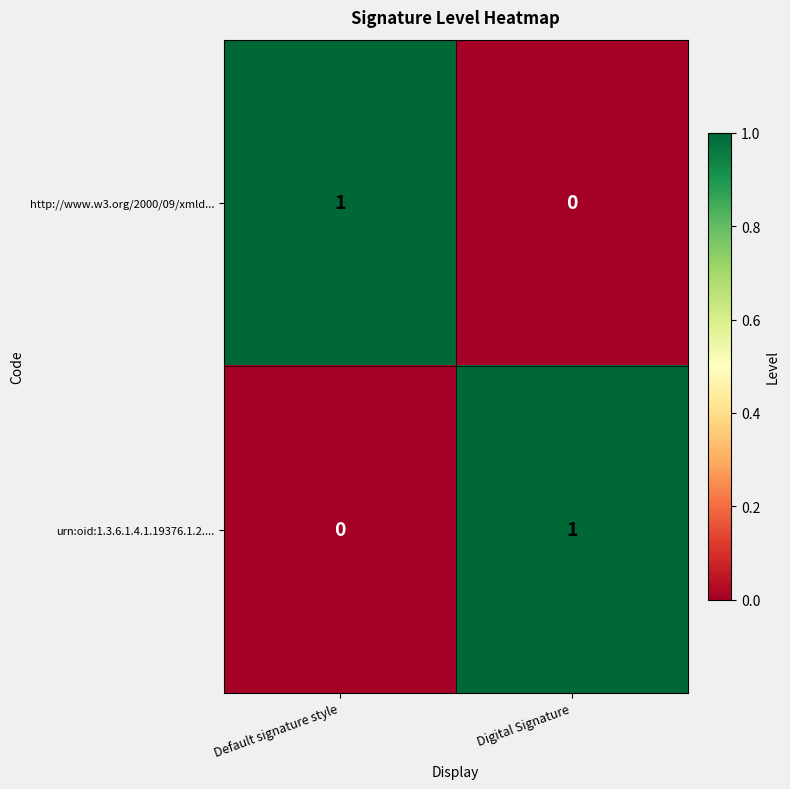

Is it true that urn:oid:1.3.6.1.4.1.19376.1.2.... equals 2 at Digital Signature?

False